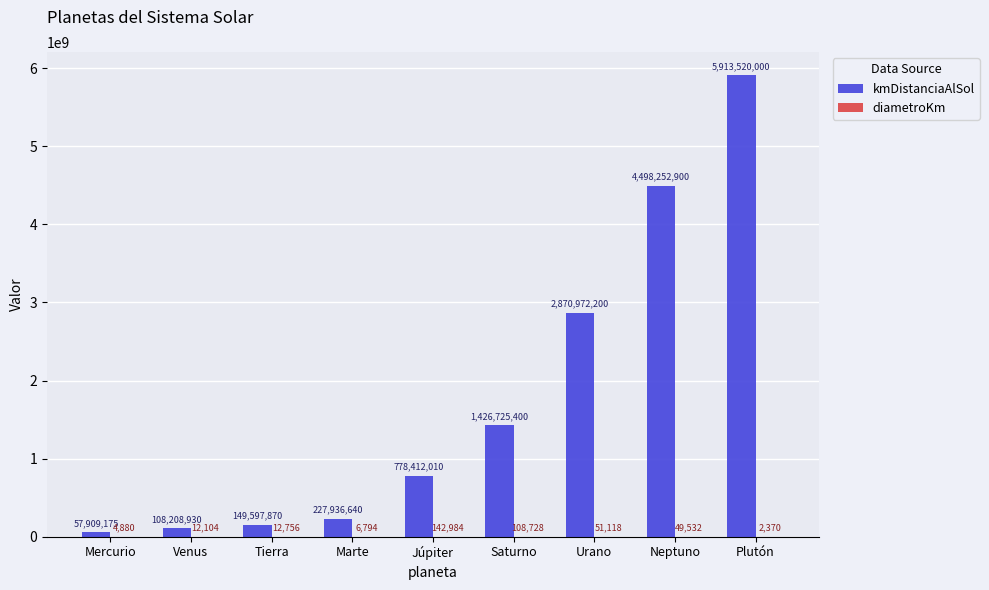

Count the number of data series in this chart.

2